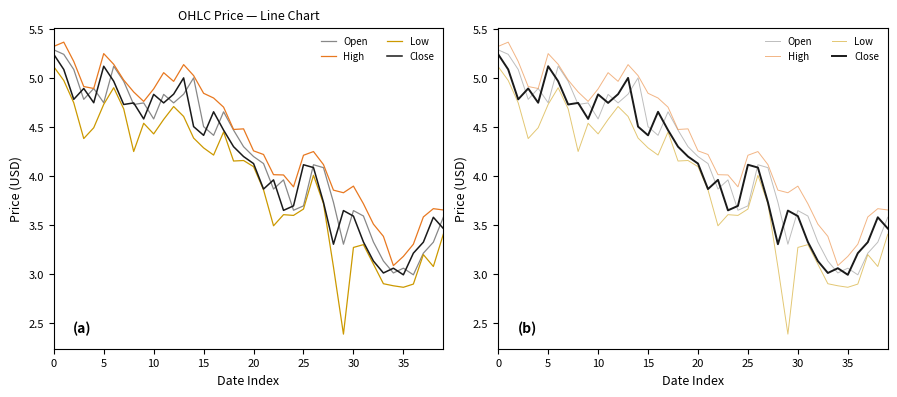

Between 13 and 38, which series saw the biggest shift?

Low